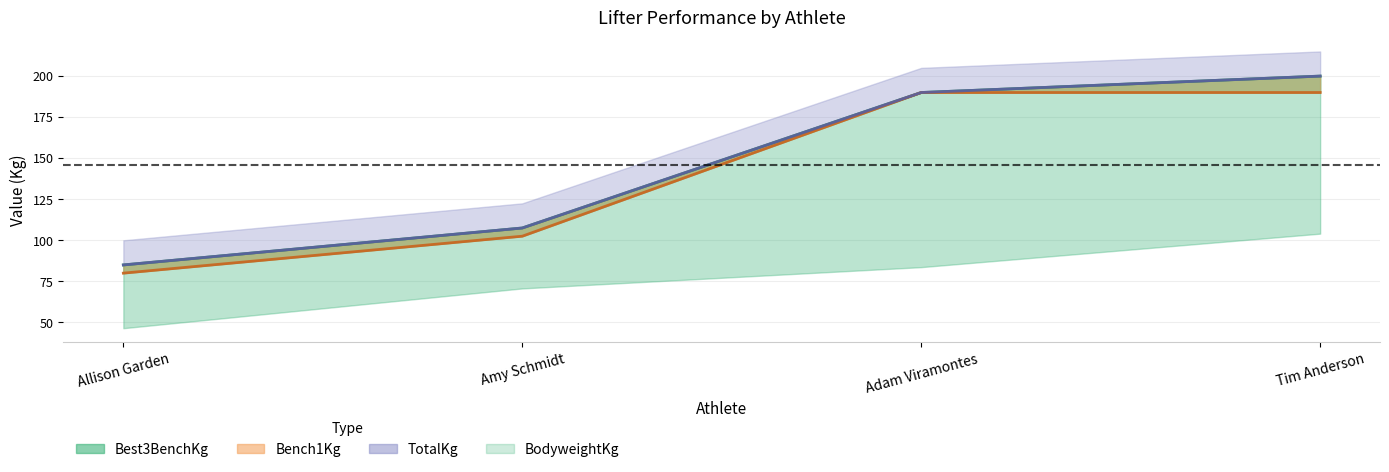

What value does the Best3BenchKg series have at Allison Garden?

85.0